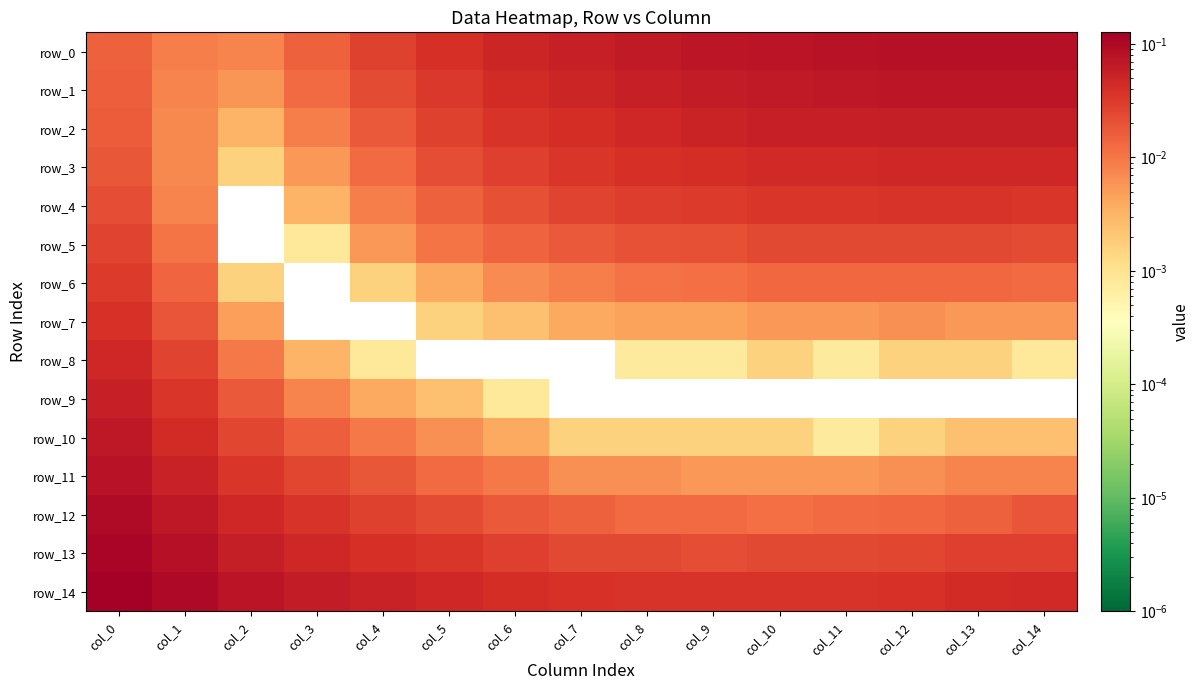

What is the maximum value shown in the chart?

0.1